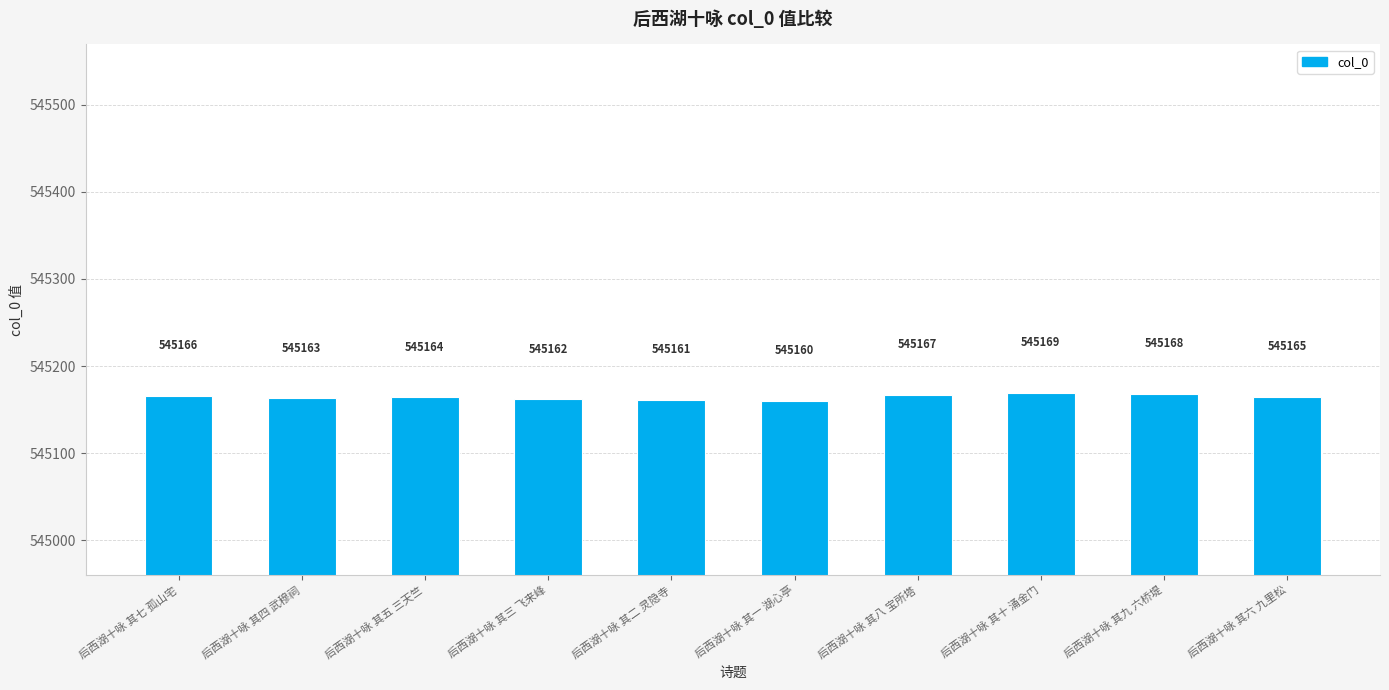

What is the difference between the maximum and second lowest values?

8